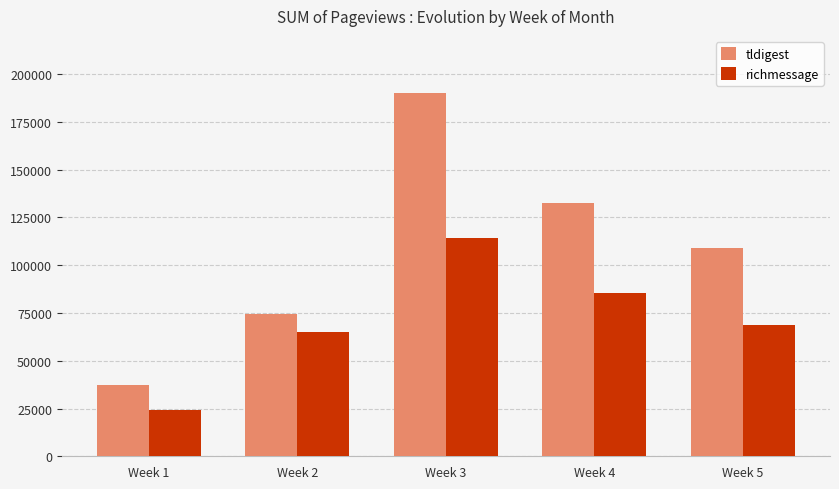

Count the number of categories in the chart.

5